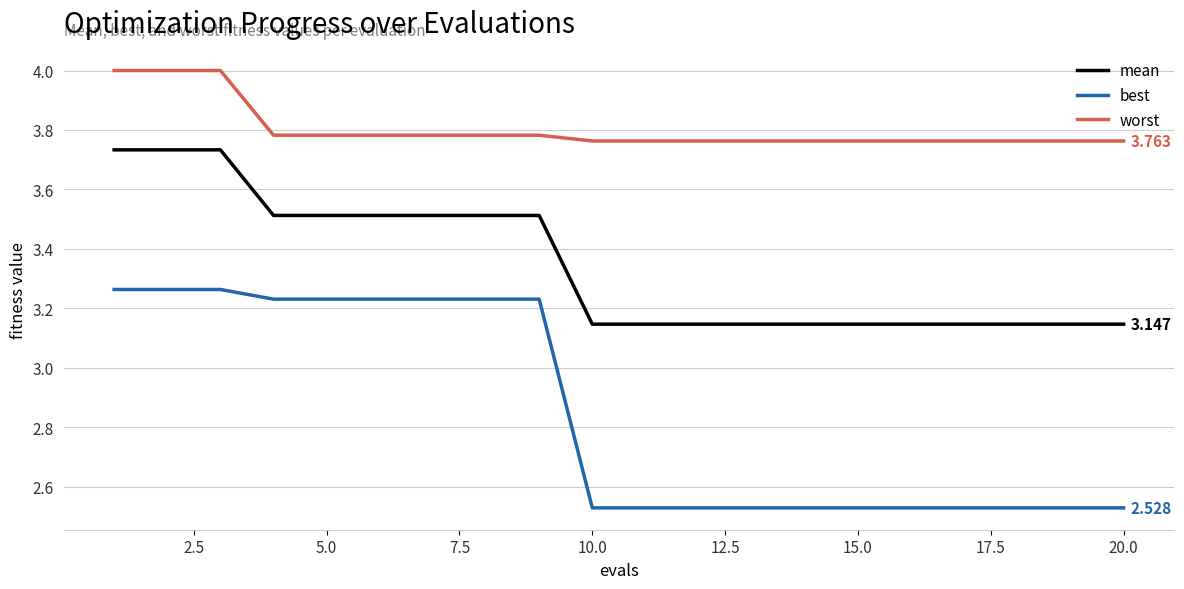

Rank the series by their maximum value, from lowest to highest.

best, mean, worst